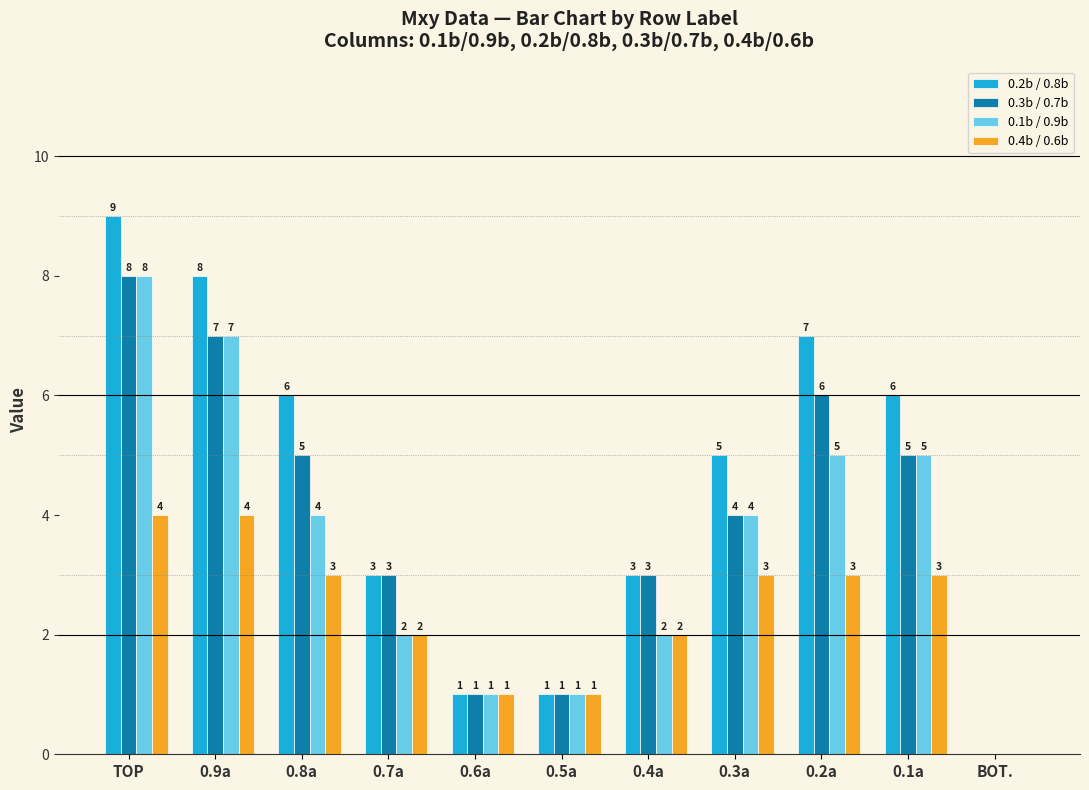

At which category is the sum across all series the highest?

TOP